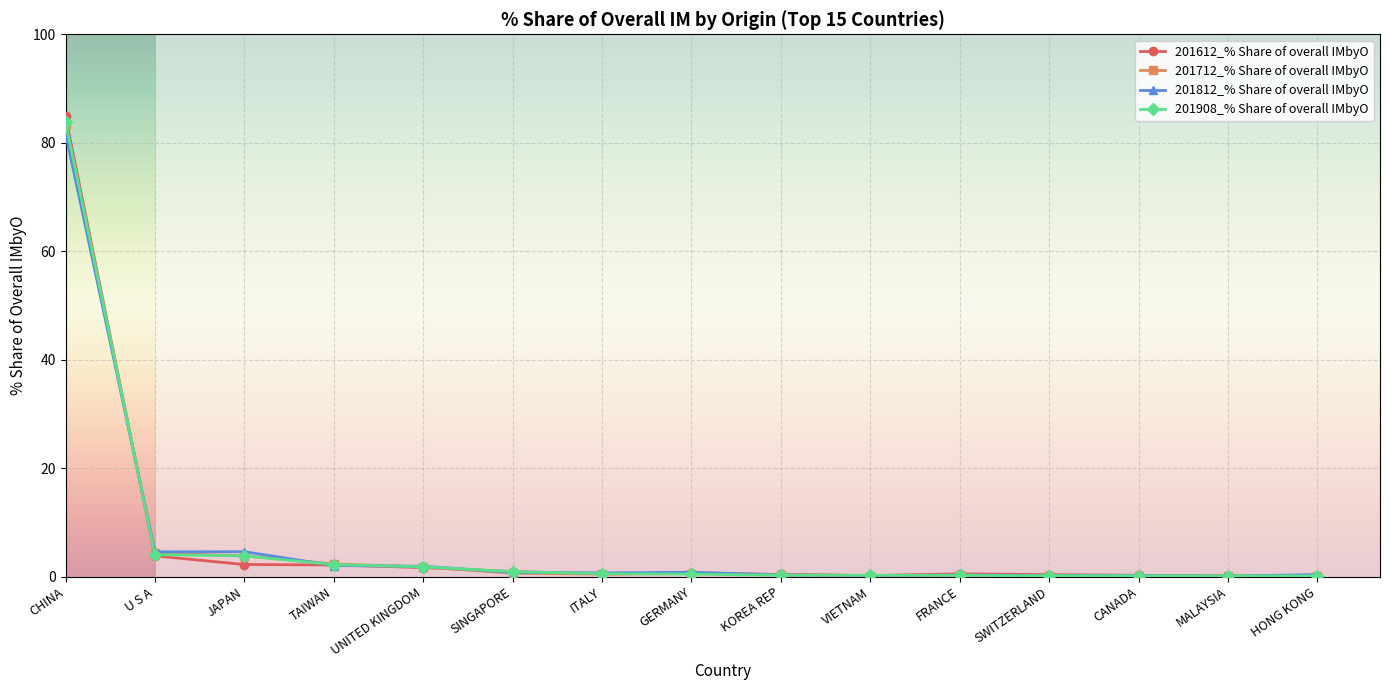

Read the 201812_% Share of overall IMbyO value at CHINA.

81.8